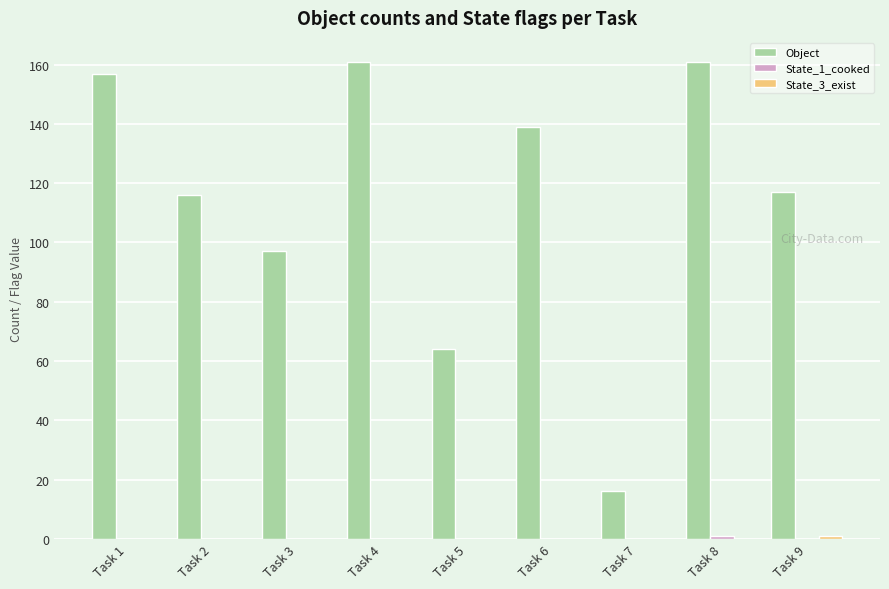

What is the maximum value shown in the chart?

161